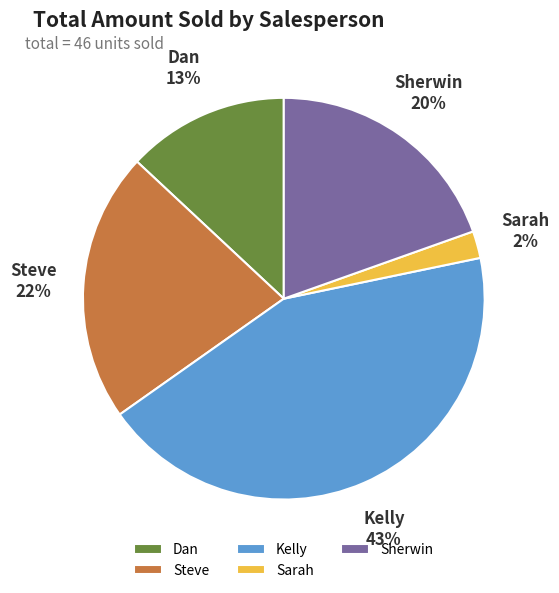

Between Kelly and Sherwin, which is larger?

Kelly